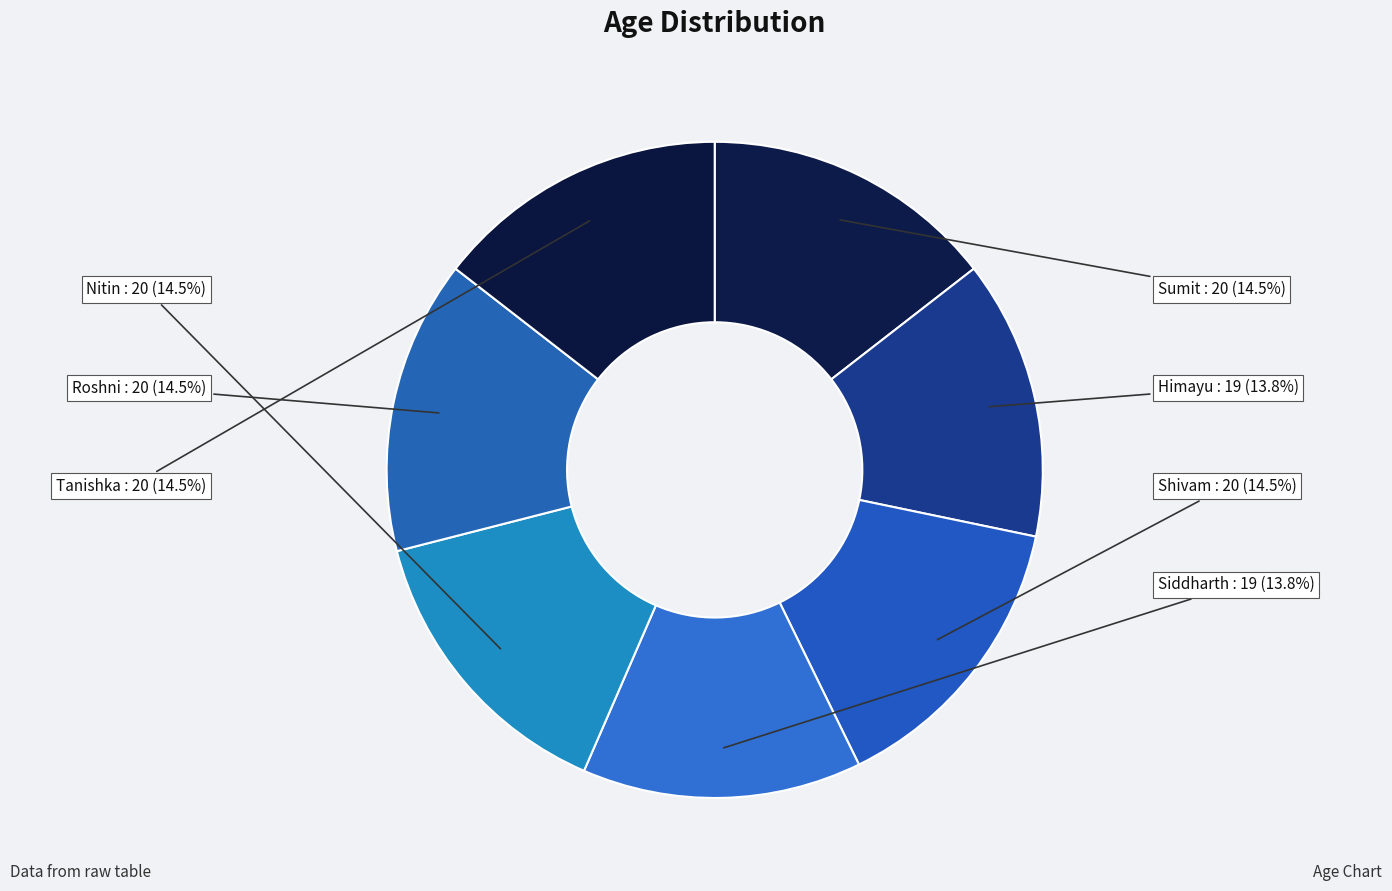

How much of the chart is everything except Siddharth?

86.2%